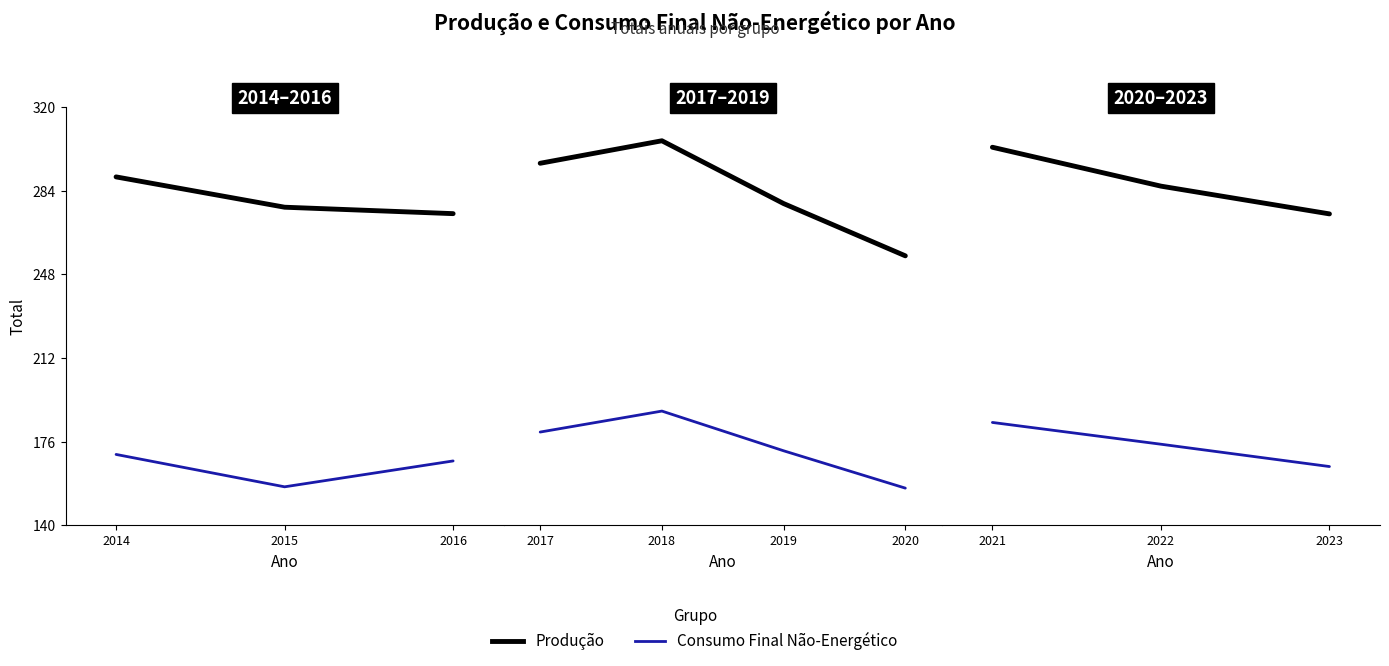

Between 2022 and 2023, which is larger?

2022